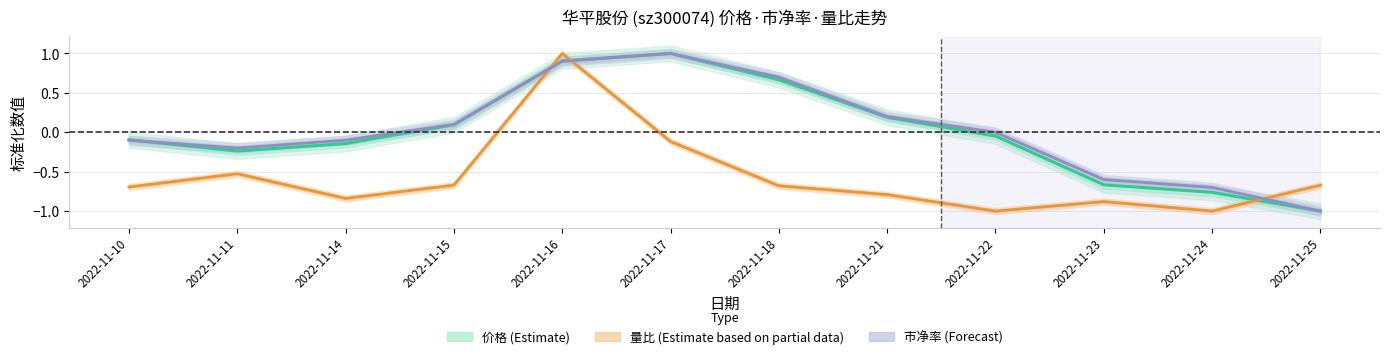

What are all the series names shown in the legend?

价格 (Estimate), 量比 (Estimate based on partial data), 市净率 (Forecast)